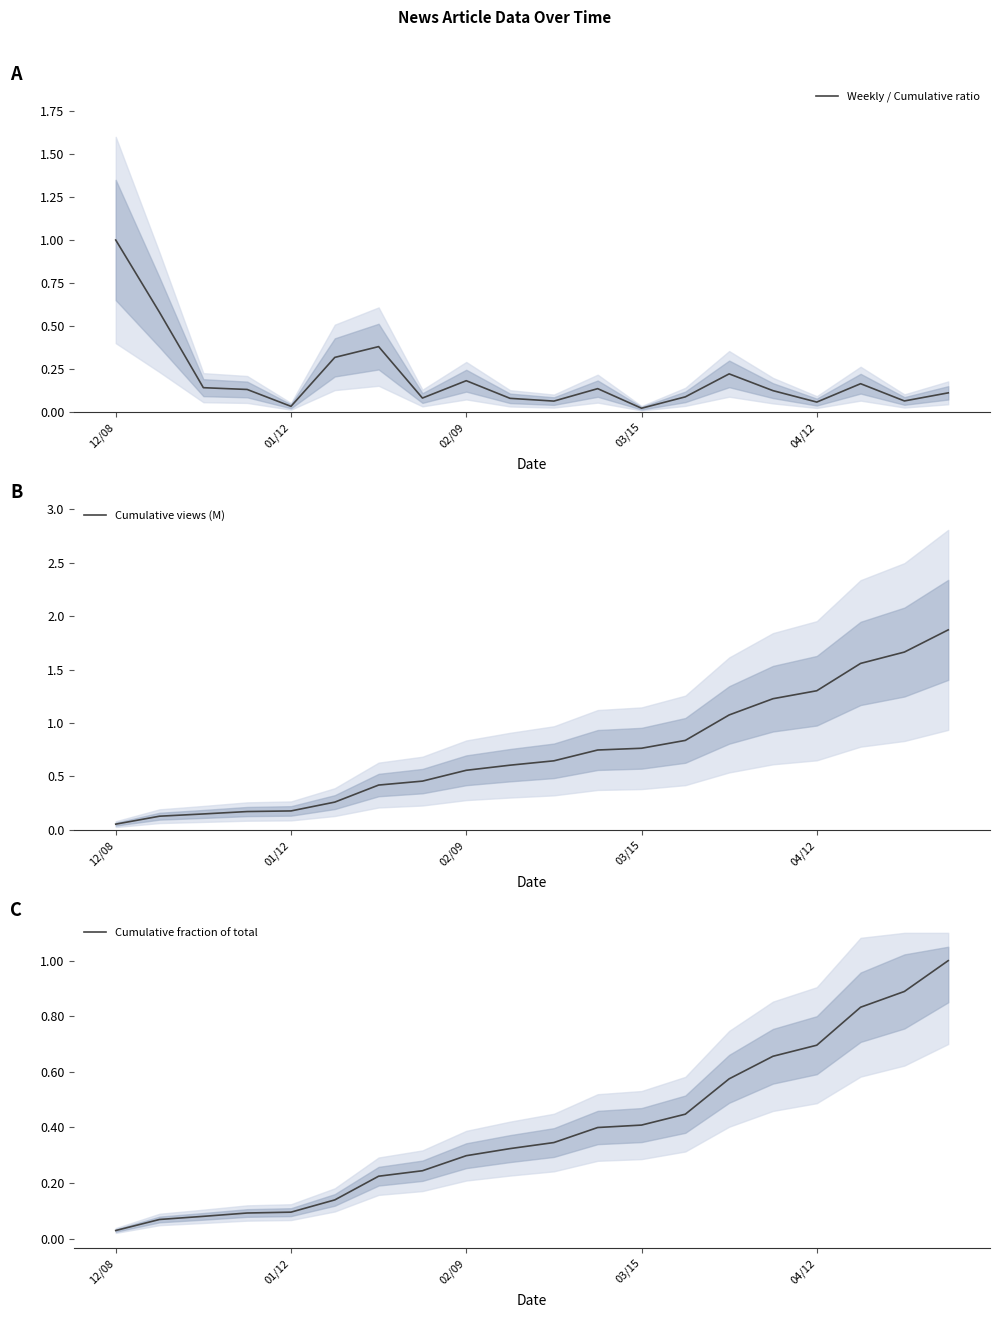

At which label is Cumulative views (M) closest to 0?

12/08